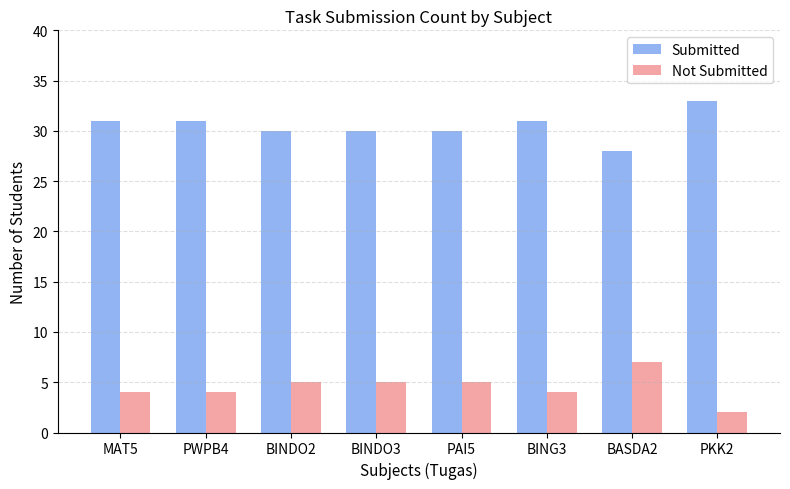

Reading left to right, extract all data points from this chart.

Submitted: MAT5=31	PWPB4=31	BINDO2=30	BINDO3=30	PAI5=30	BING3=31	BASDA2=28	PKK2=33
Not Submitted: MAT5=4	PWPB4=4	BINDO2=5	BINDO3=5	PAI5=5	BING3=4	BASDA2=7	PKK2=2